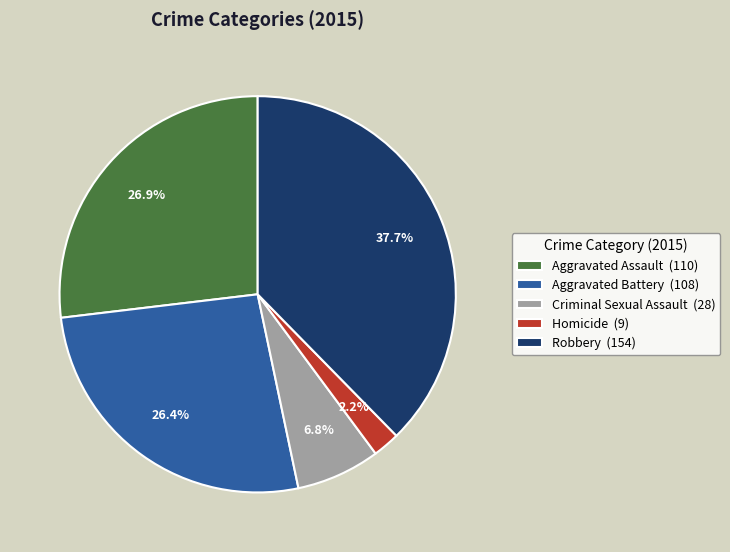

How many slices are in this pie chart?

5